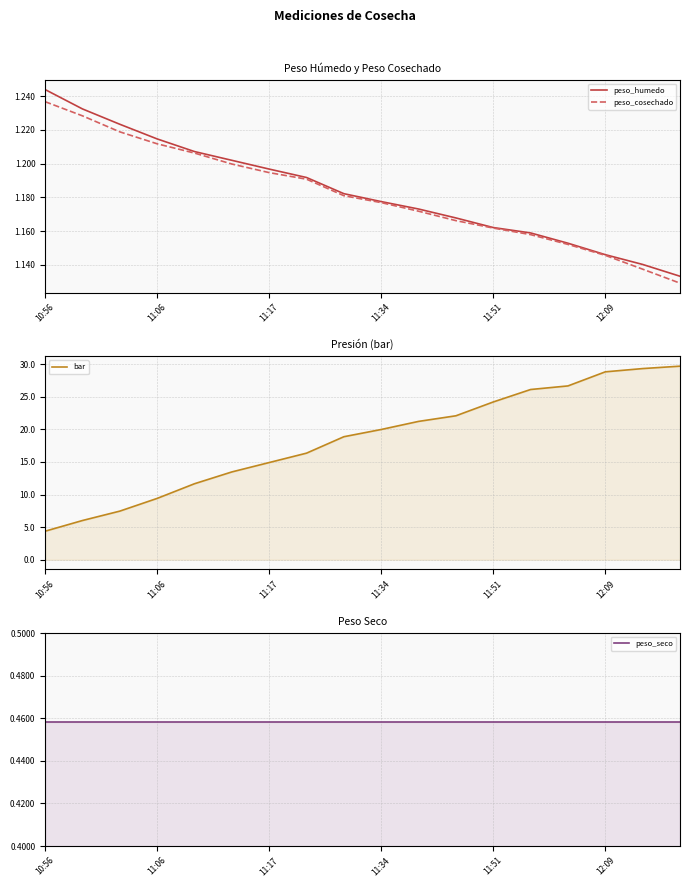

The peso_cosechado series shows 1.2 at 11:06. True or false?

True